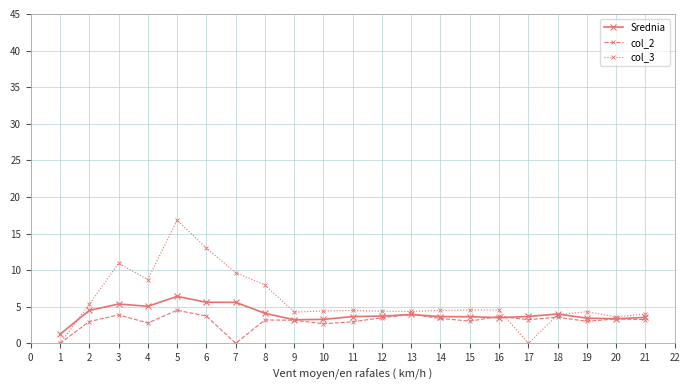

Which series has the largest range (max minus min)?

col_3